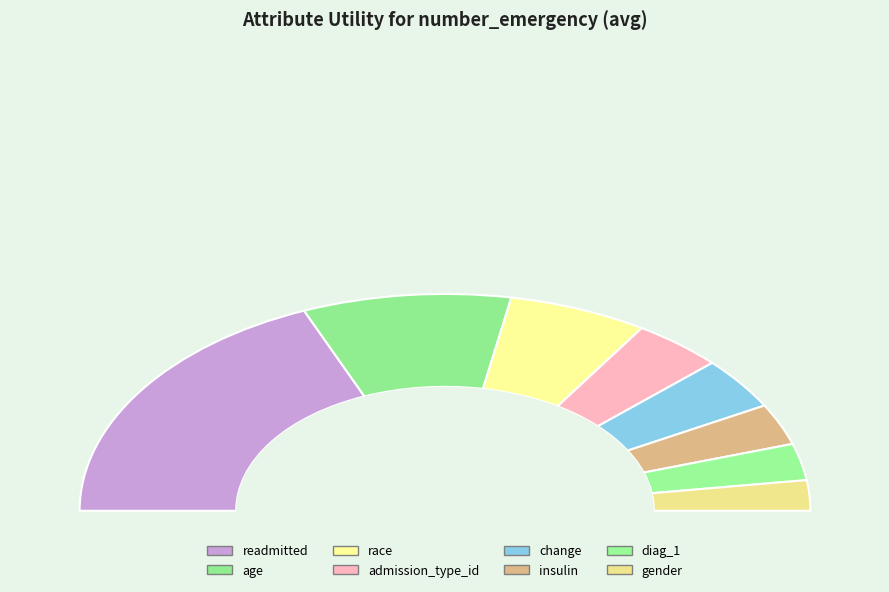

Is change the majority of the pie?

No